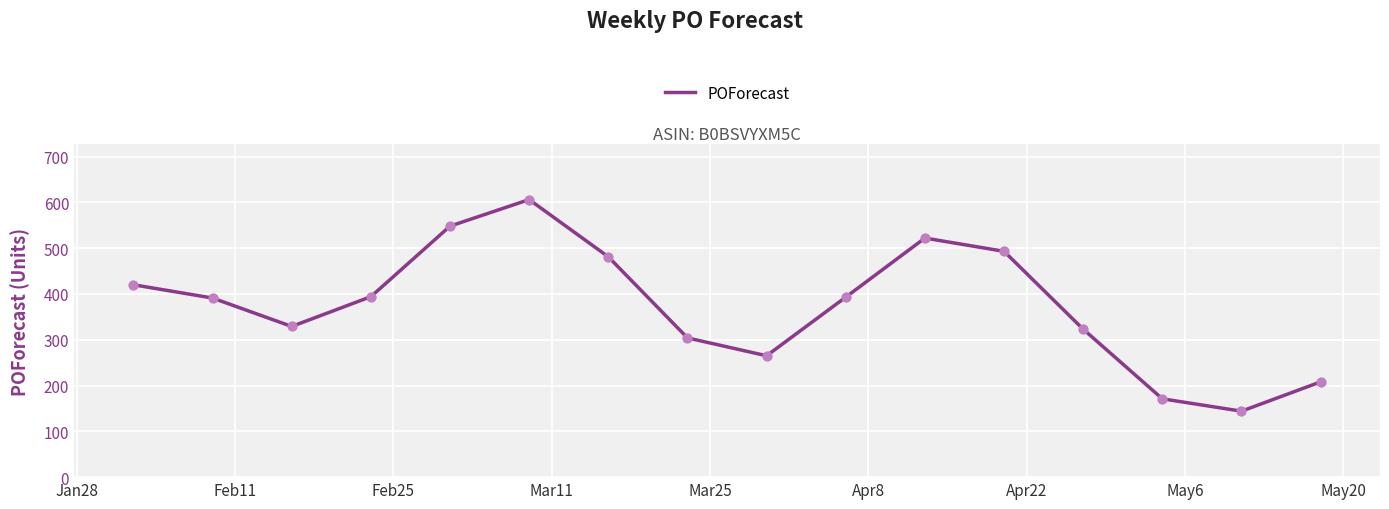

What is the maximum value shown in the chart?

606